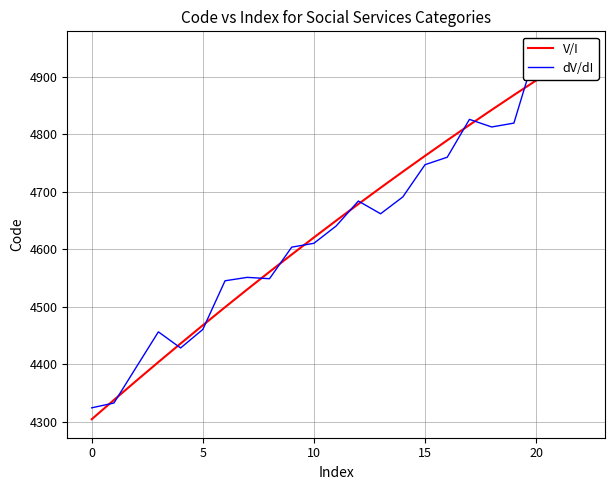

True or false: V/I has more than 2 points higher than both neighbors.

False